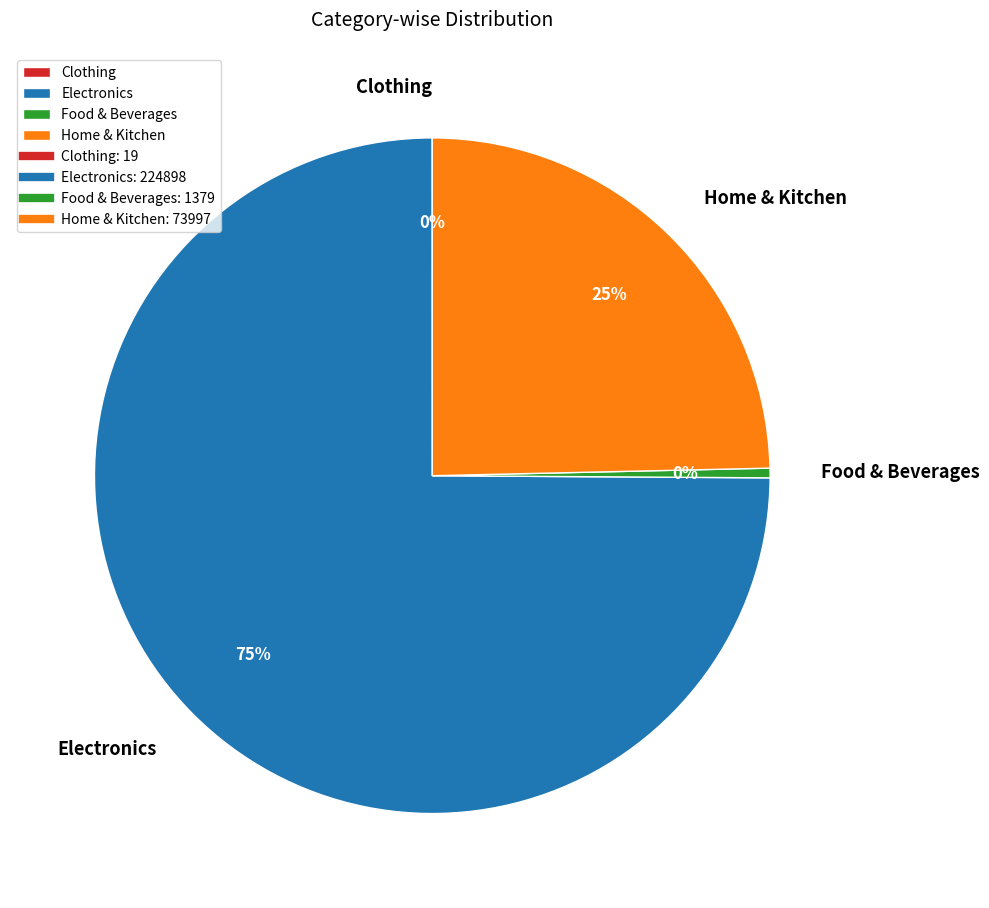

Which category has the biggest portion of the pie?

Electronics